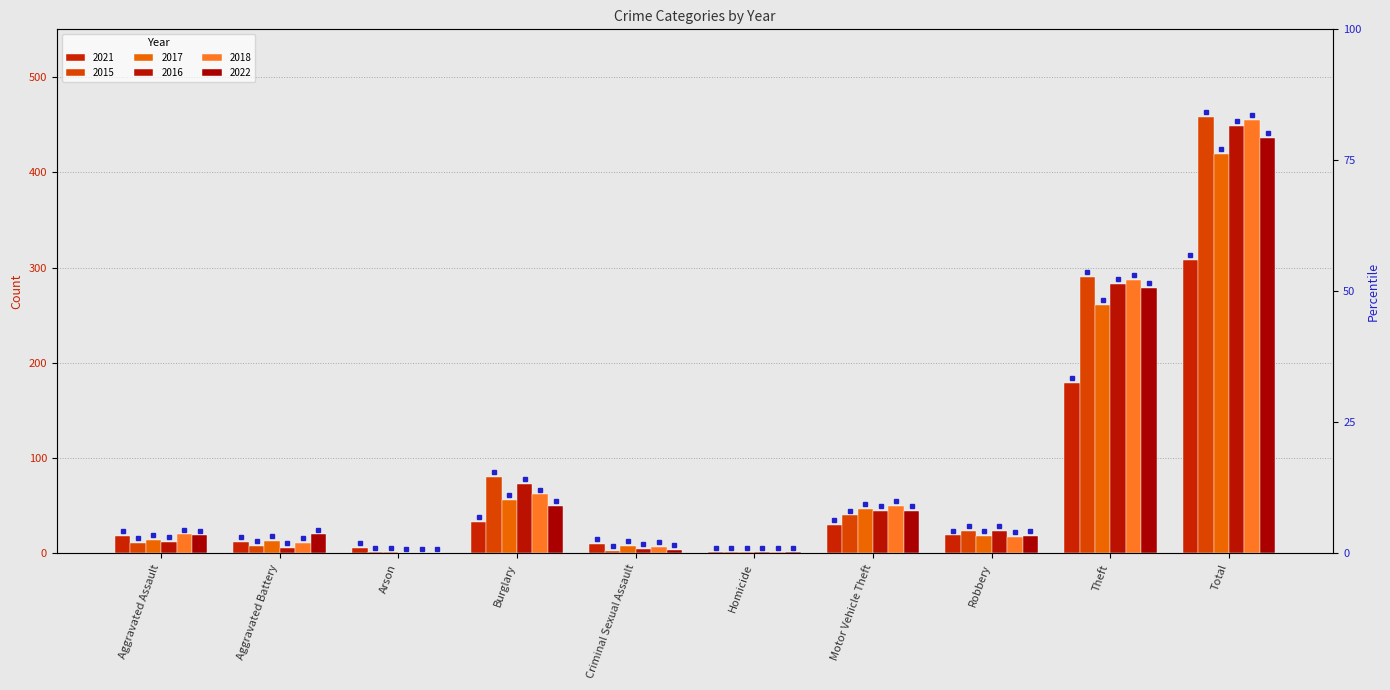

How many distinct data groups are displayed?

6